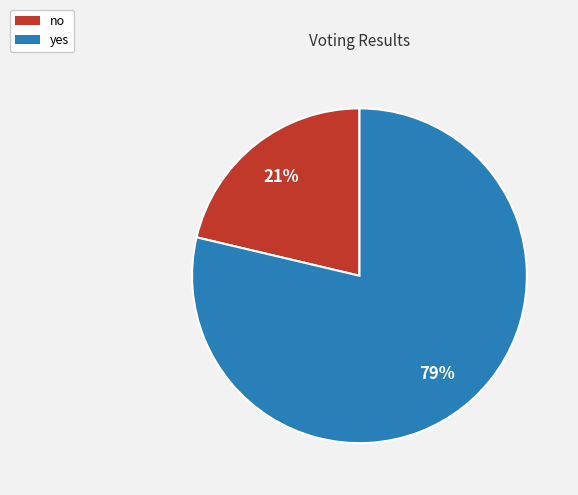

Does no represent more than half of the total?

No